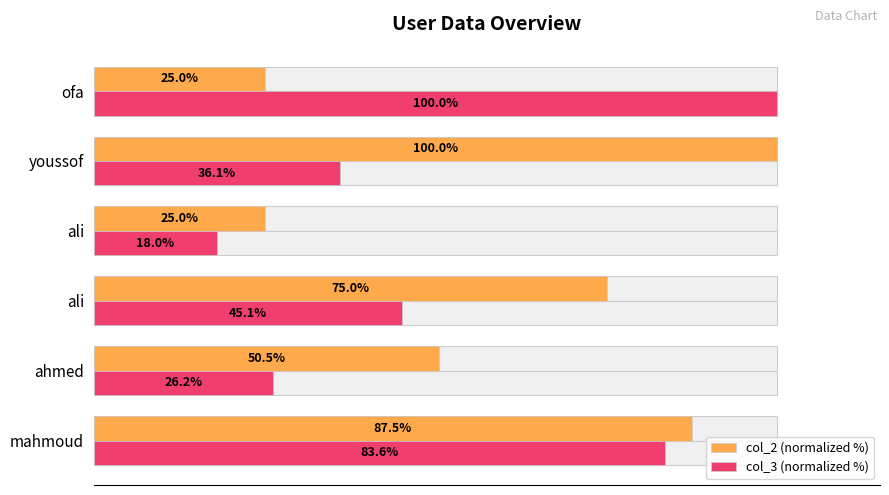

What is the minimum value for col_3 (normalized %)?

18.0